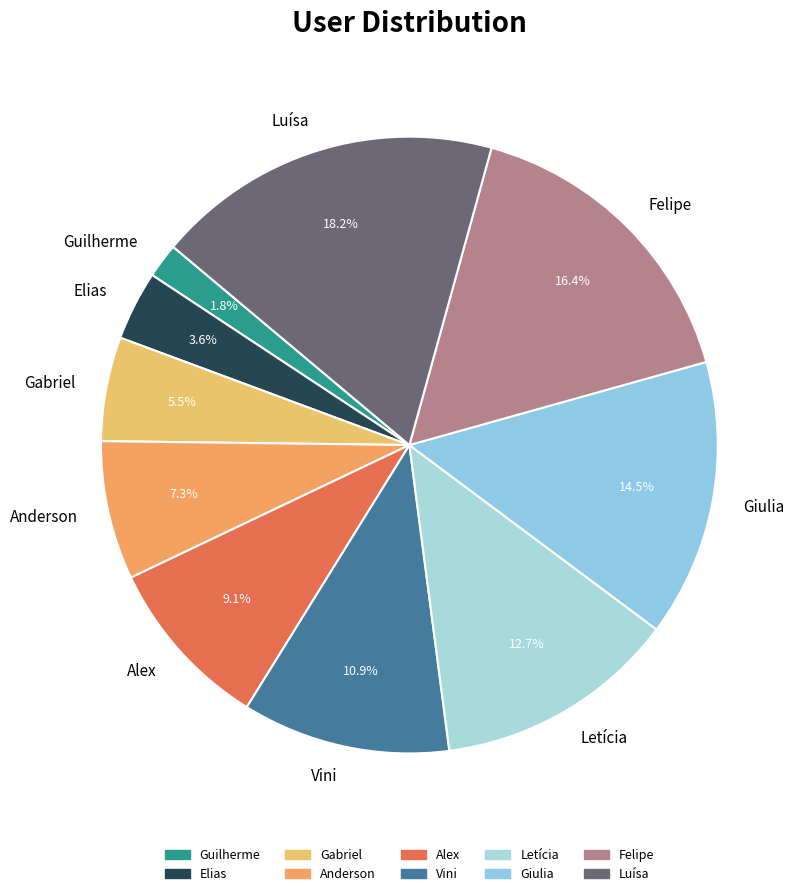

True or false: Gabriel accounts for 13% of the total.

False